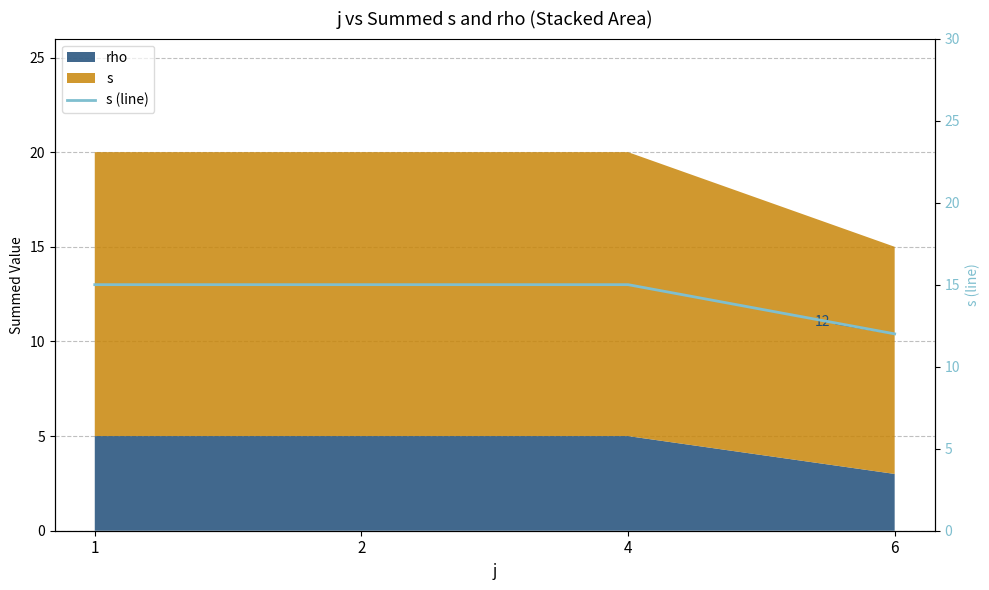

Is it true that the value at 2 is 15?

True